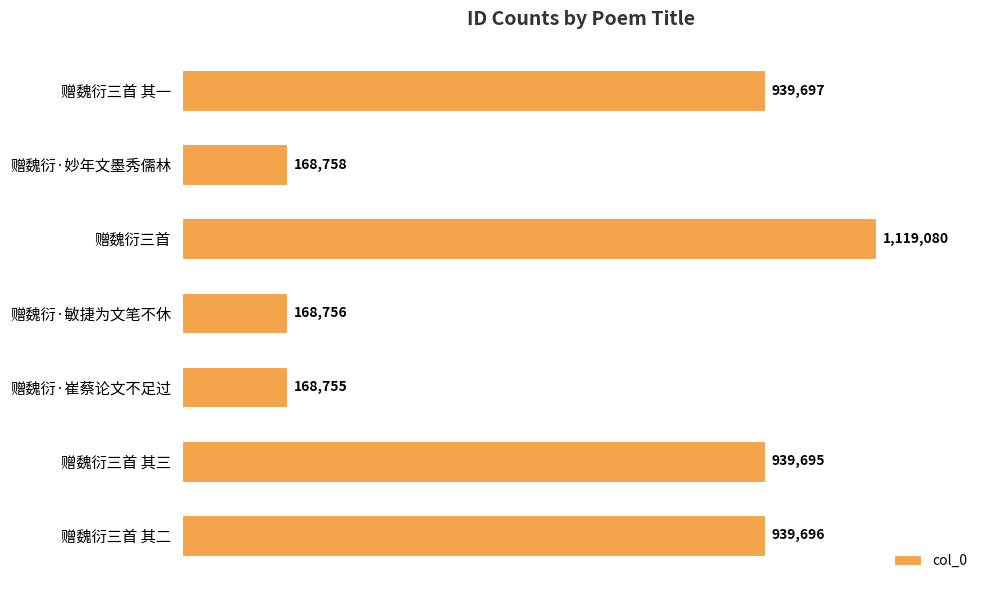

What is the minimum value shown in the chart?

168755